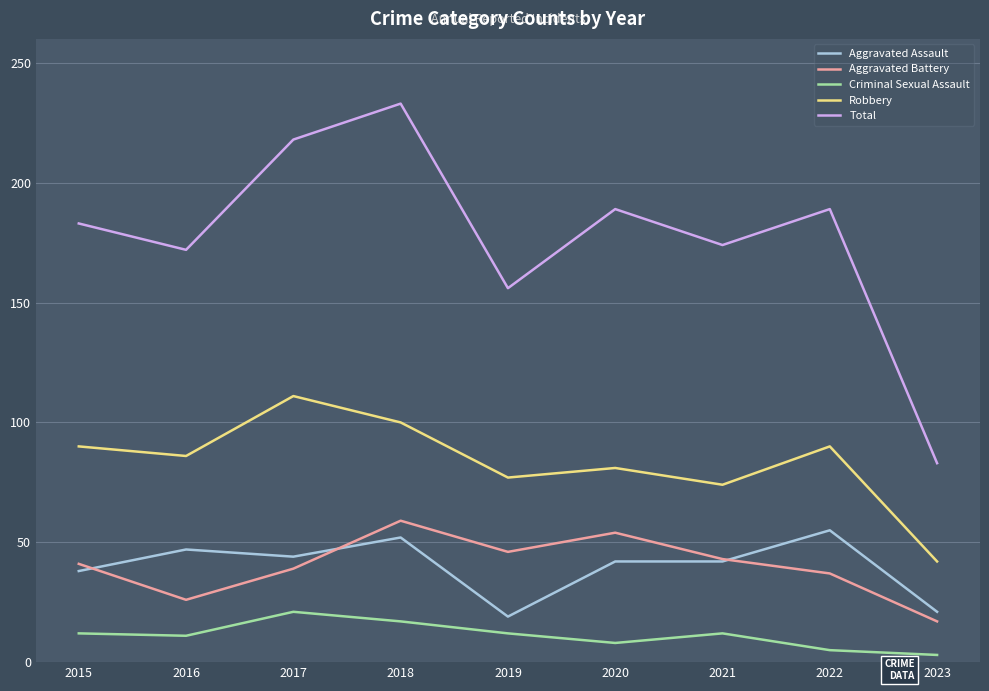

Where is the first local maximum for Total?

2018